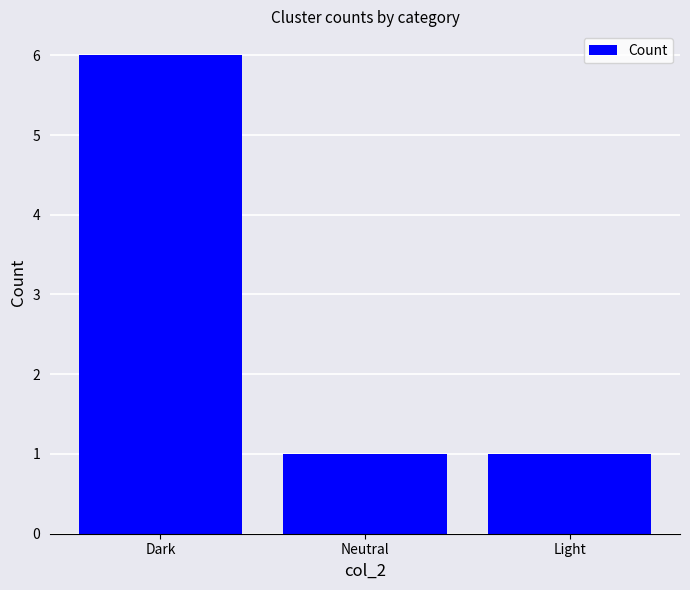

Count the number of data series in this chart.

1